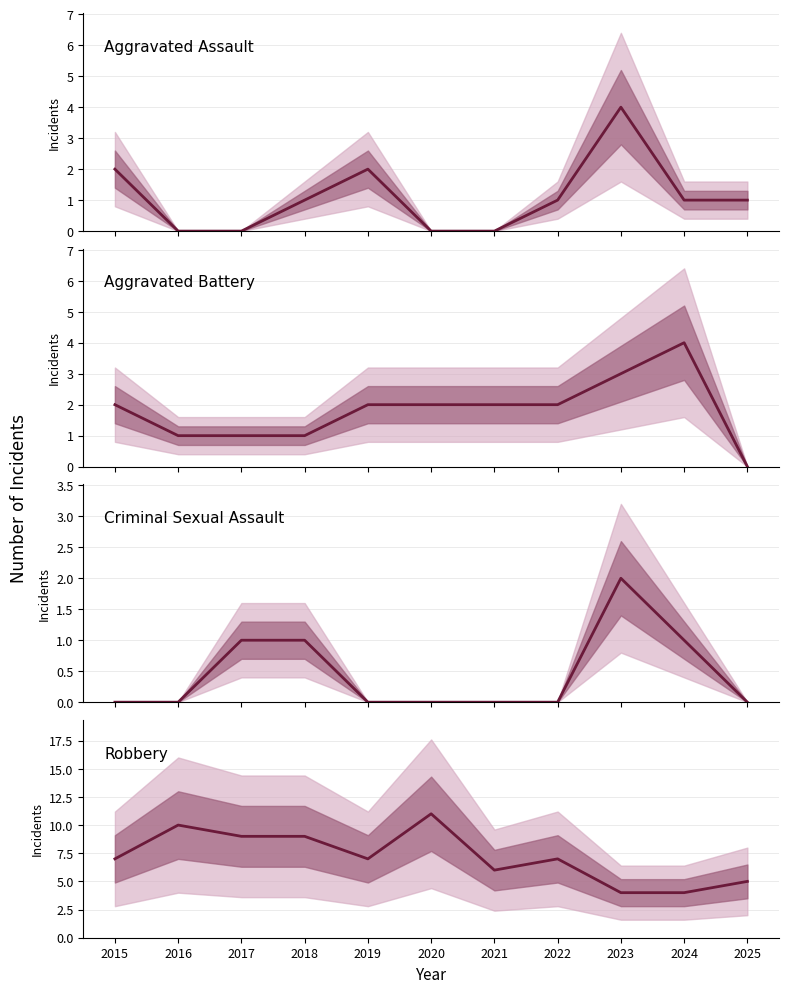

Between 2016 and 2025, which is larger?

2025